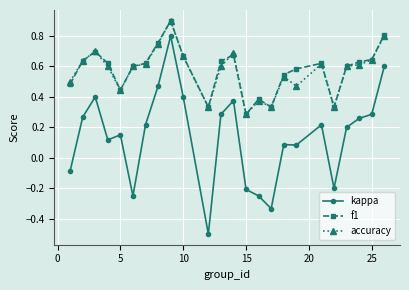

What is the smallest value displayed?

-0.5